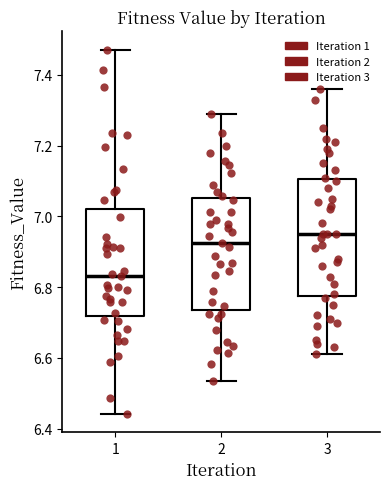

Reading left to right, read every box against the y-axis: the position of its median line, the range the box covers, and the ends of its whiskers. The values are not printed on the chart, so give them approximately, as read against the axis.

1: median 6.84, box 6.72 to 7.02, whiskers 6.44 to 7.48
2: median 6.92, box 6.74 to 7.06, whiskers 6.54 to 7.28
3: median 6.96, box 6.78 to 7.10, whiskers 6.62 to 7.36